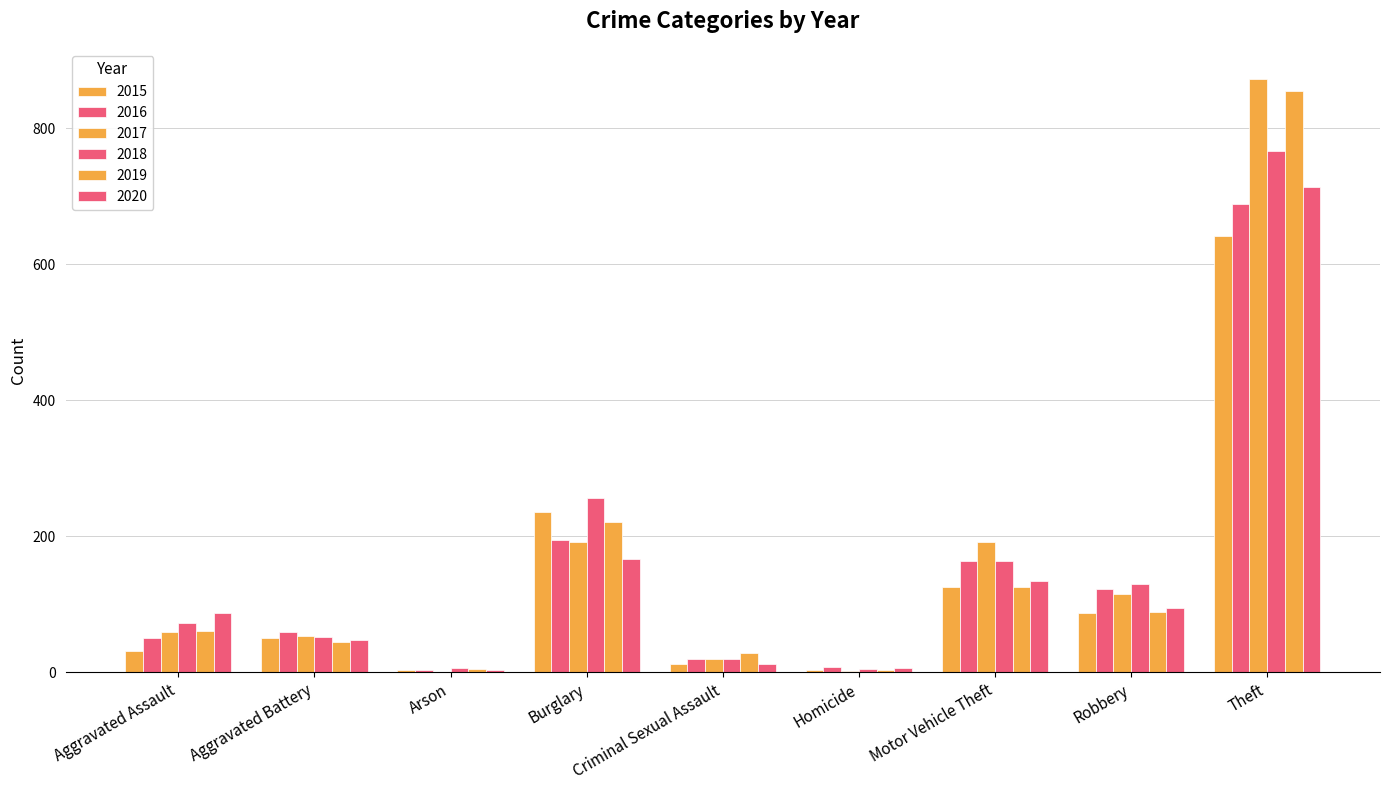

Rank the categories by 2020 value from highest to lowest.

Theft, Burglary, Motor Vehicle Theft, Robbery, Aggravated Assault, Aggravated Battery, Criminal Sexual Assault, Homicide, Arson